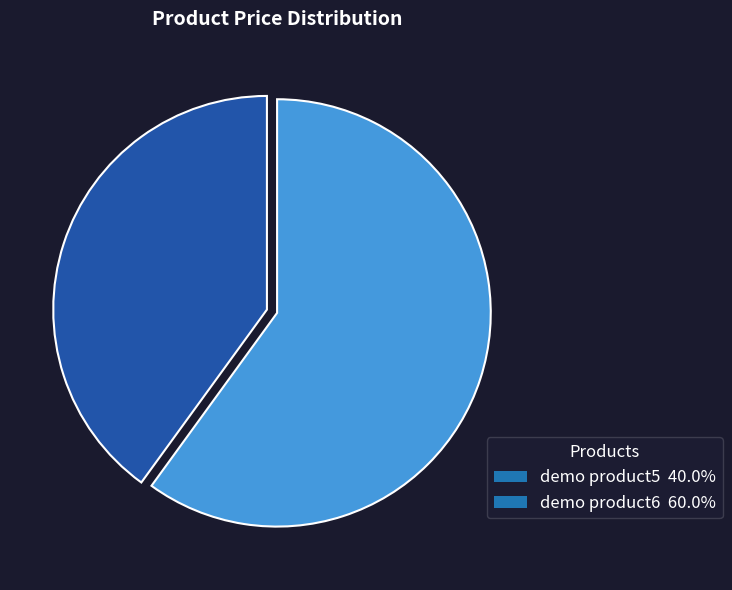

Do demo product5 40.0% and demo product6 60.0% together represent more than half of the pie?

Yes